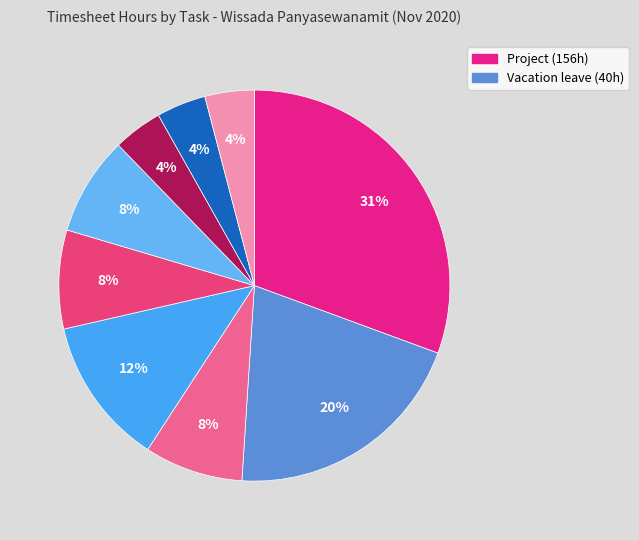

How many segments does this pie chart have?

9